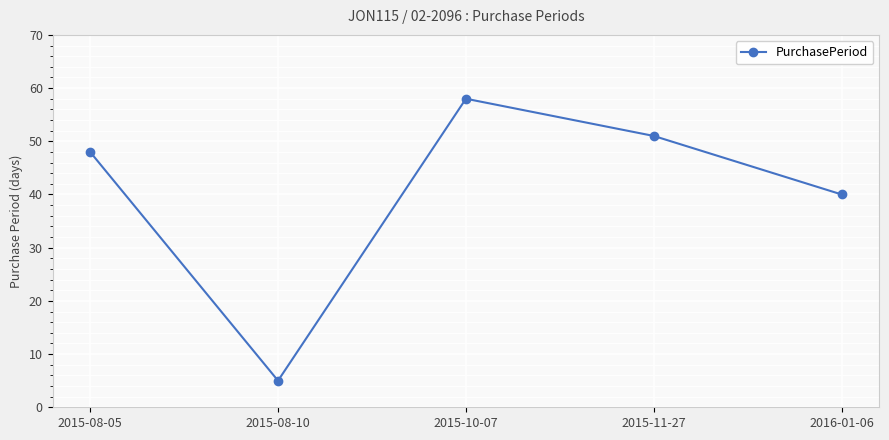

True or false: the data shows 19 at 2015-10-07.

False